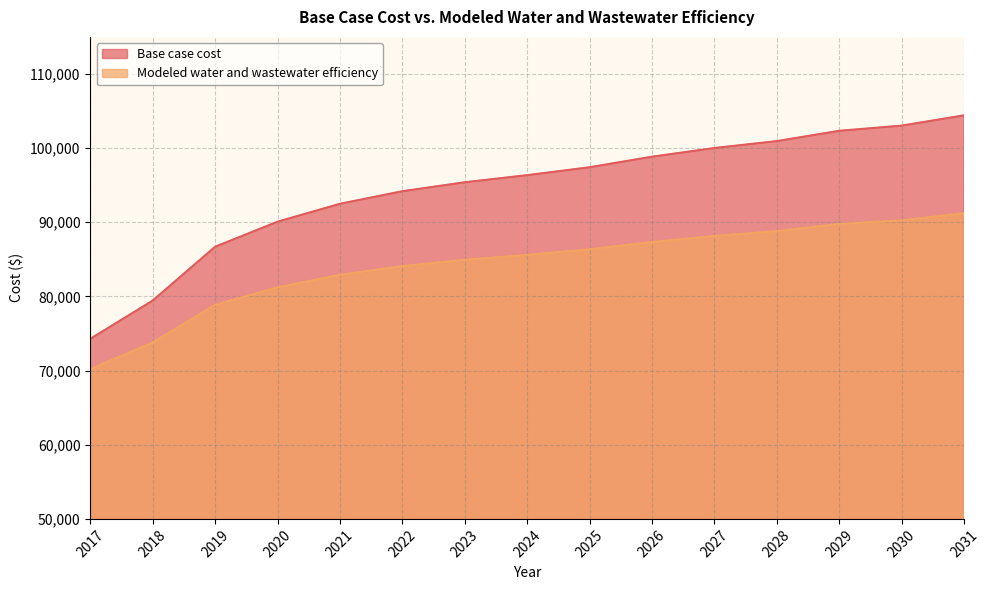

At which category is the sum across all series the highest?

2031